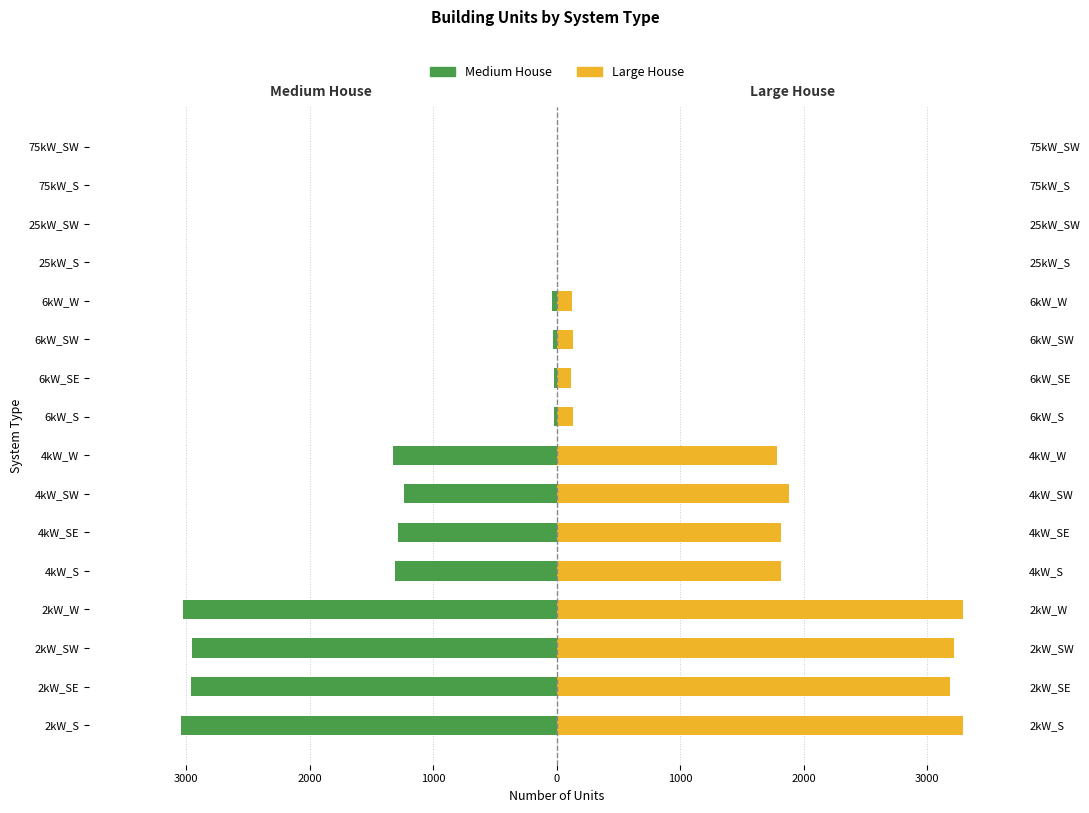

The value of Medium House at 4kW_S is -1884. True or false?

False